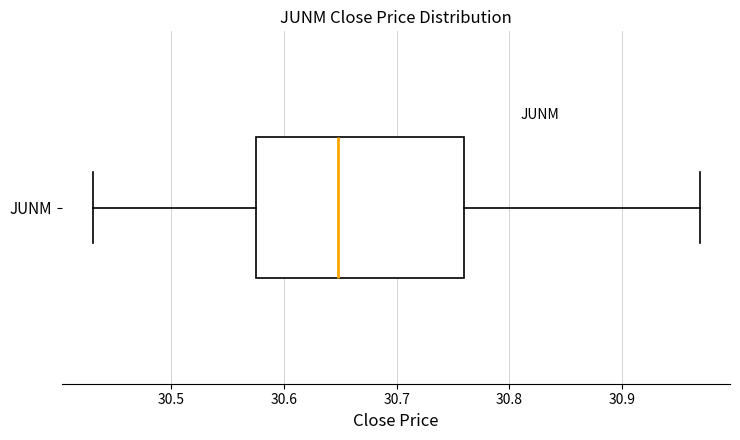

Where is the right edge of the box for JUNM on the x-axis? The values are not printed on the chart, so give them approximately, as read against the axis.

30.76